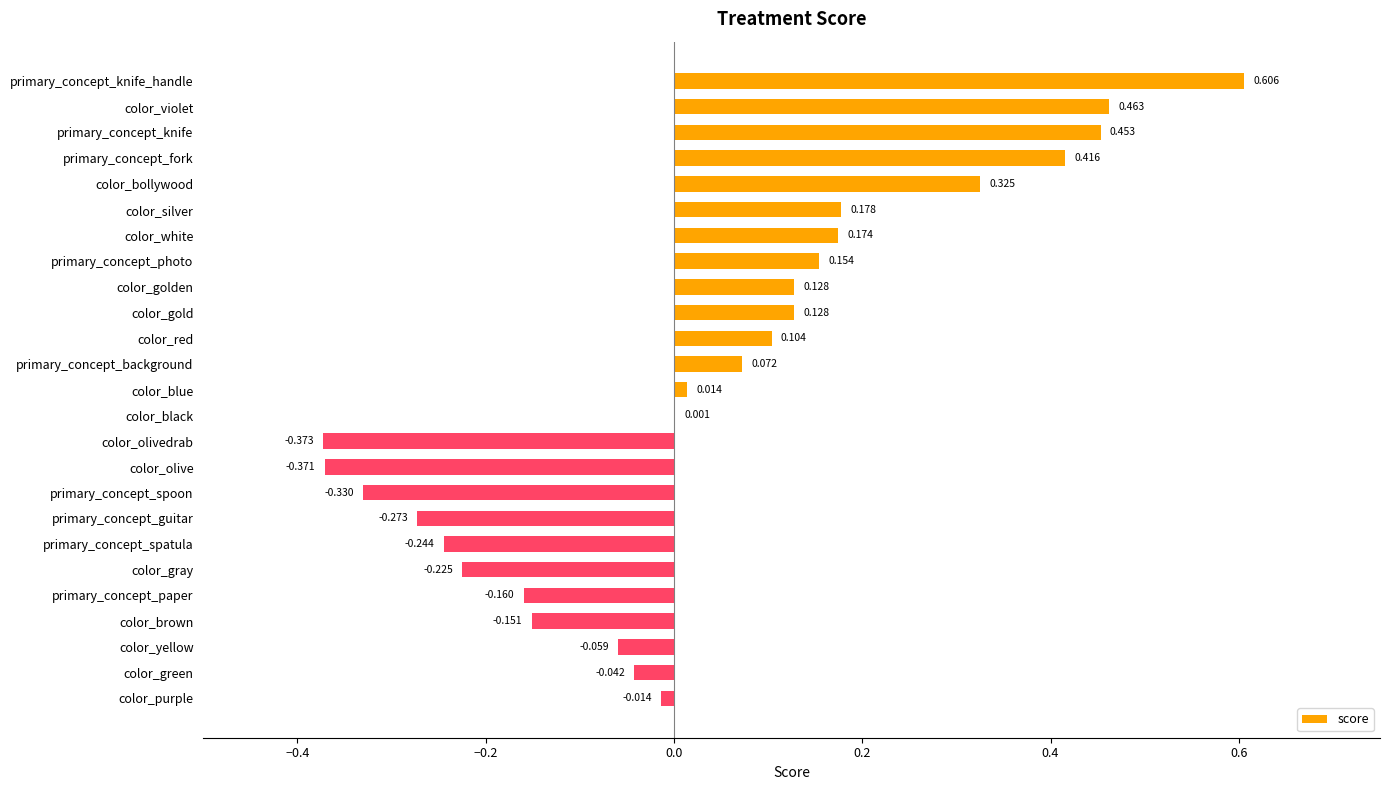

Which has a higher value, primary_concept_spatula or color_olive?

primary_concept_spatula